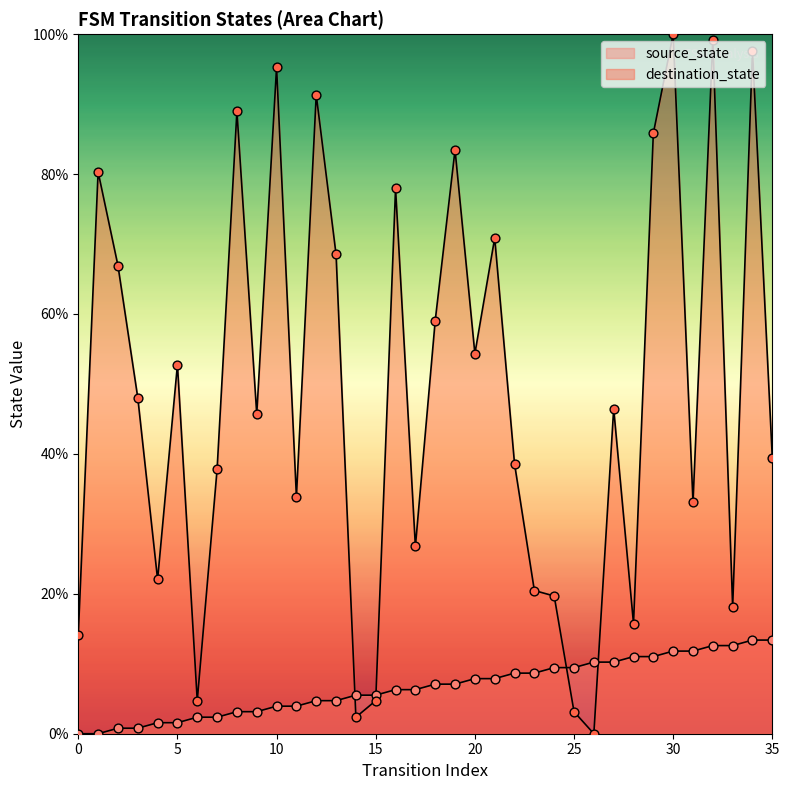

What are all the series names shown in the legend?

source_state, destination_state